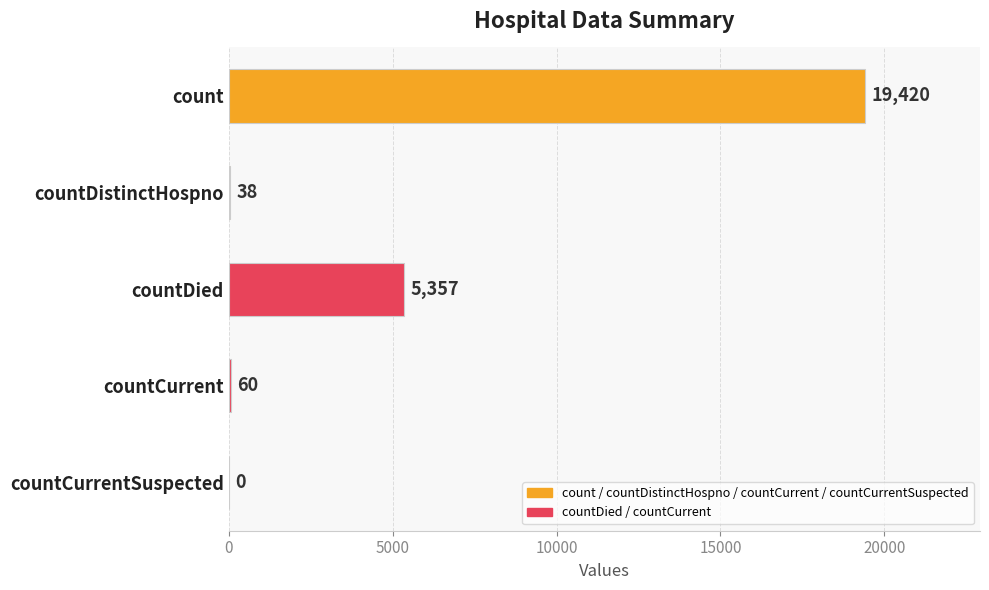

What is the maximum value shown in the chart?

19420